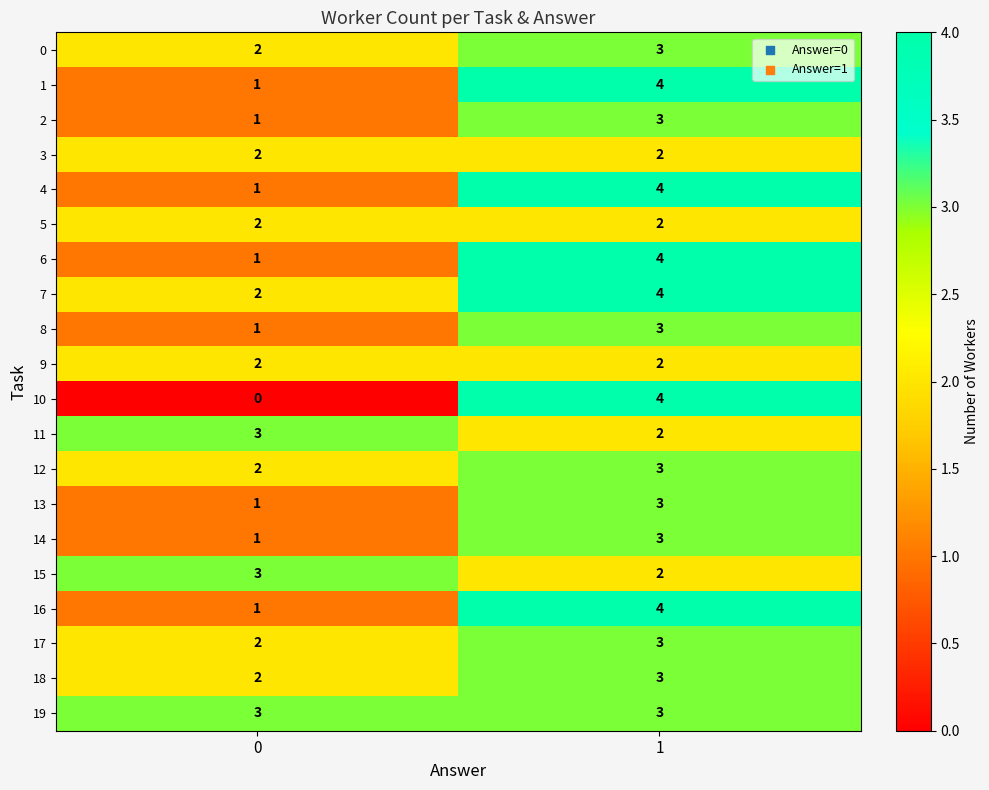

How many data points does each series have?

2